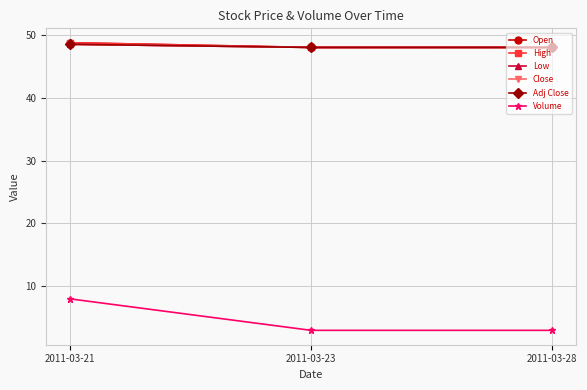

Reading left to right, extract all data points from this chart.

Open: 48.8	48.0	48.0
High: 48.8	48.0	48.0
Low: 48.5	48.0	48.0
Close: 48.5	48.0	48.0
Adj Close: 48.5	48.0	48.0
Volume: 8.0	3.0	3.0